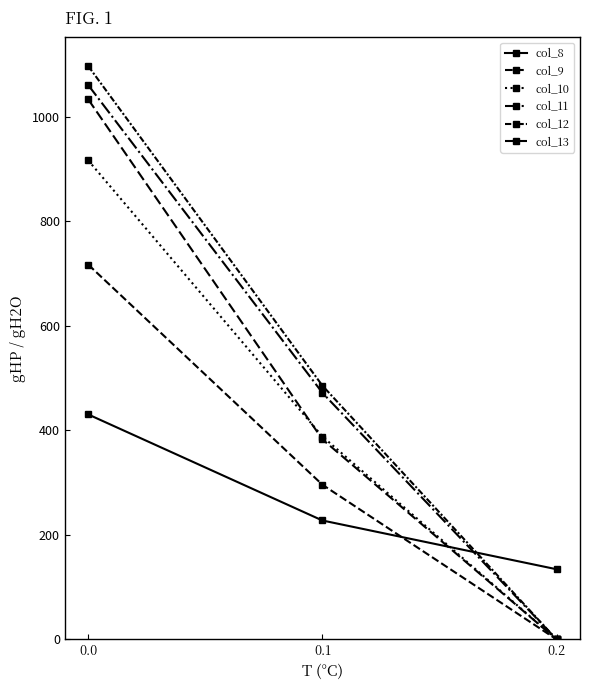

What is the difference between the second highest and minimum values in the col_10 series?

388.1